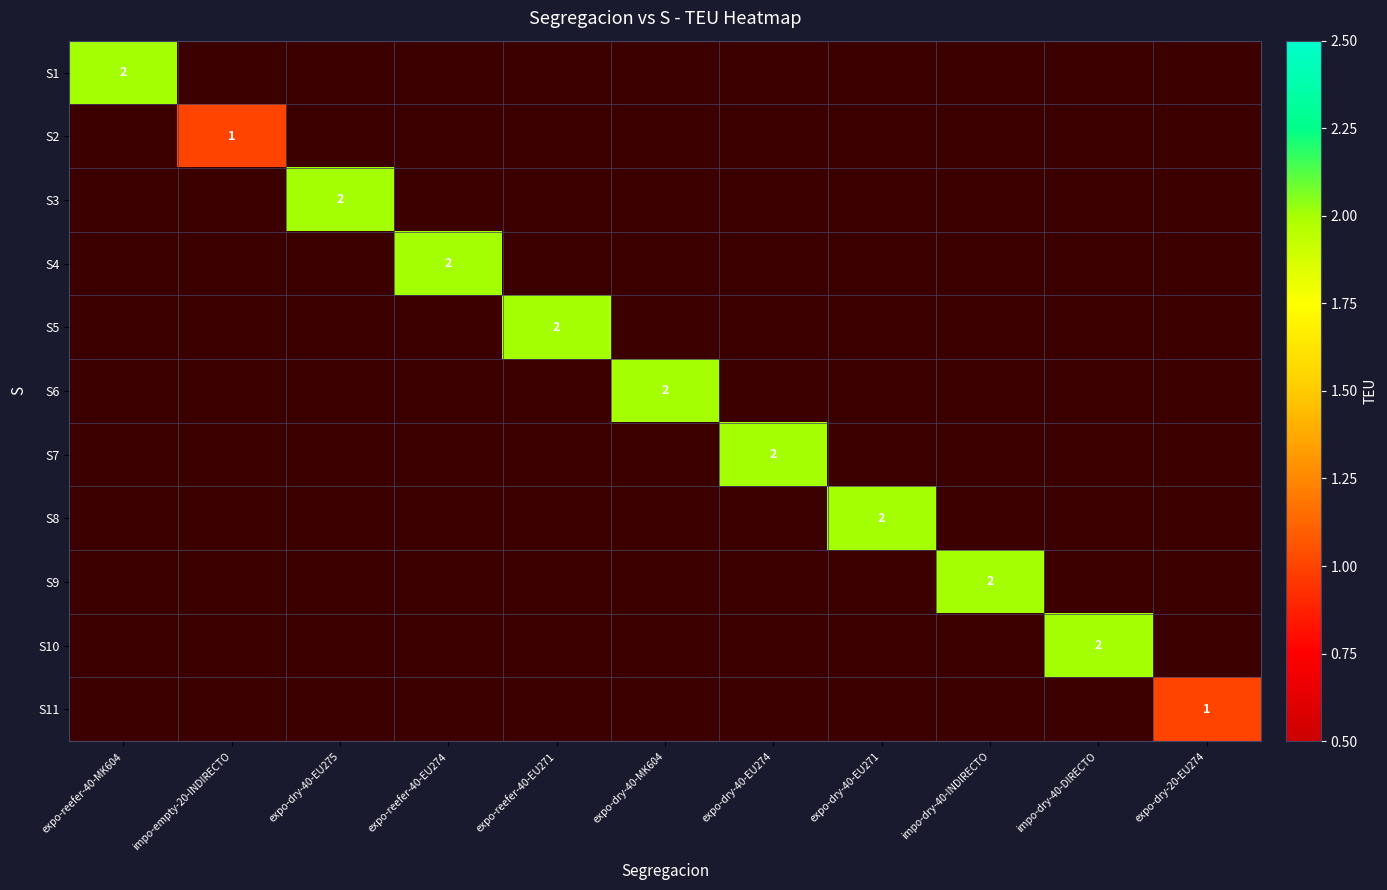

Is it true that S5 equals -1 at impo-dry-40-DIRECTO?

False